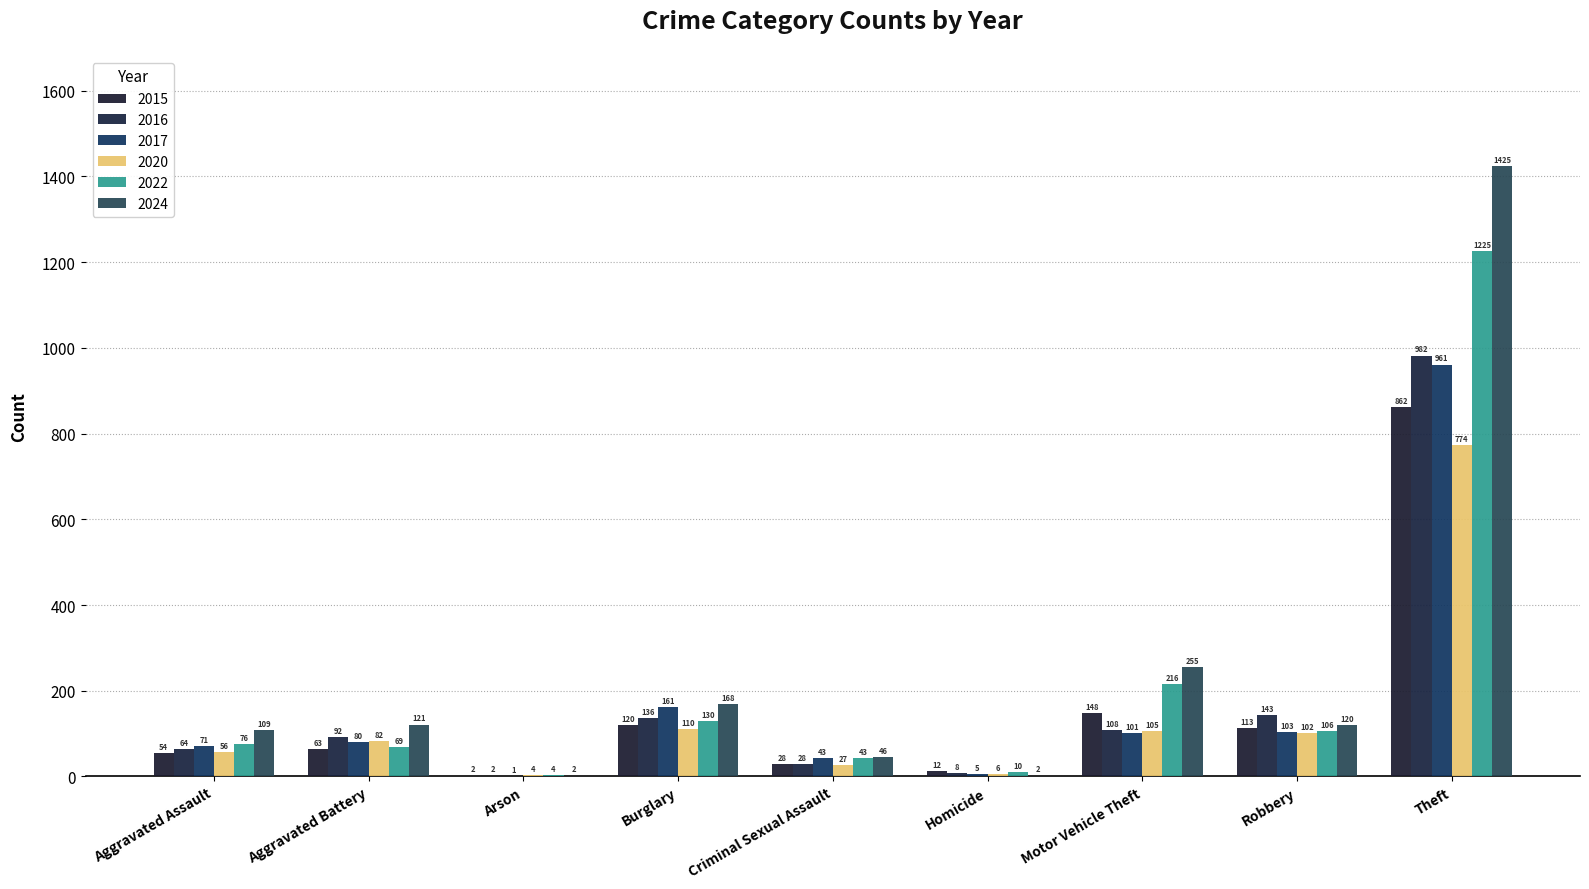

Reading left to right, transcribe all the data shown in this chart.

2015: 54	63	2	120	28	12	148	113	862
2016: 64	92	2	136	28	8	108	143	982
2017: 71	80	1	161	43	5	101	103	961
2020: 56	82	4	110	27	6	105	102	774
2022: 76	69	4	130	43	10	216	106	1225
2024: 109	121	2	168	46	2	255	120	1425